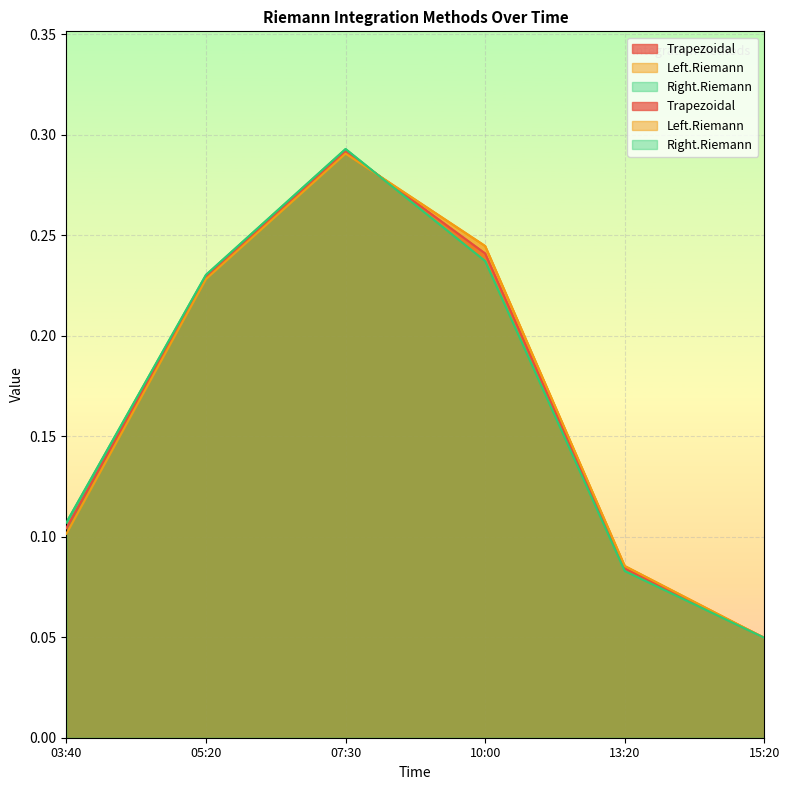

What is the highest value of the Trapezoidal series?

0.3